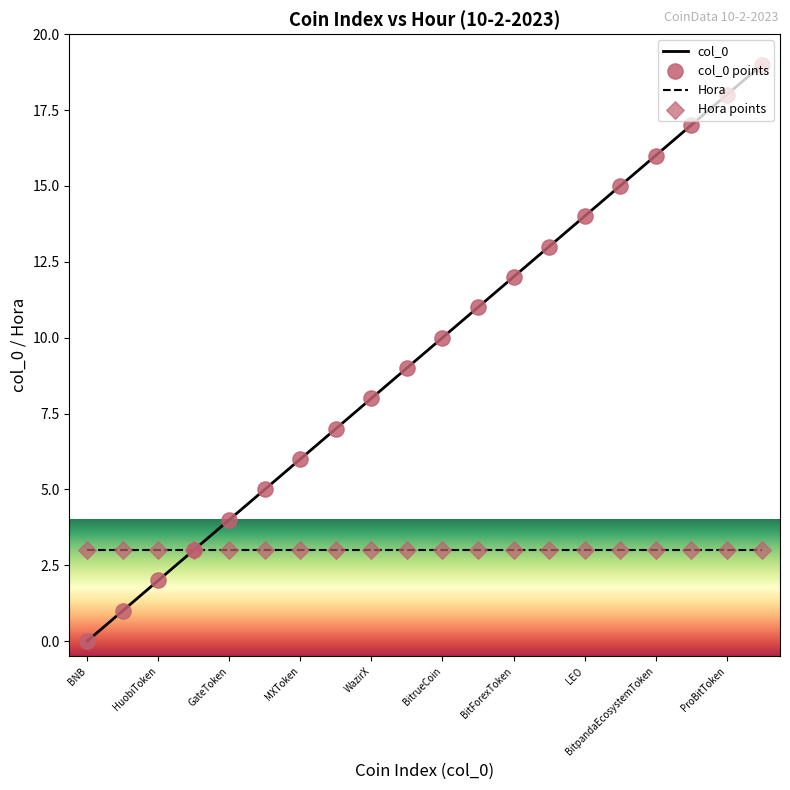

List the series in order of their peak value, highest first.

col_0, Hora